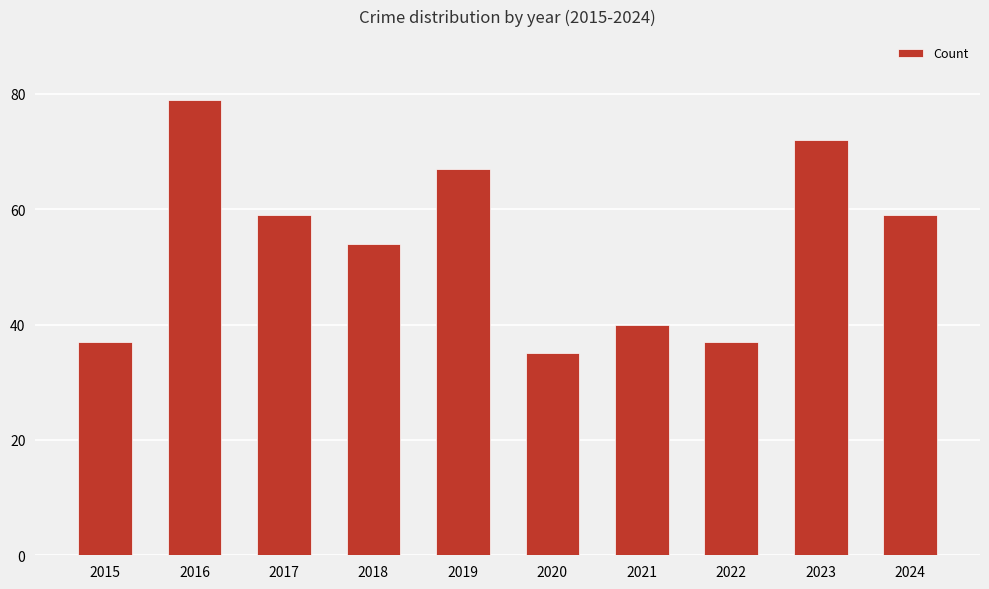

What is the value of the 9th bar from the left?

72